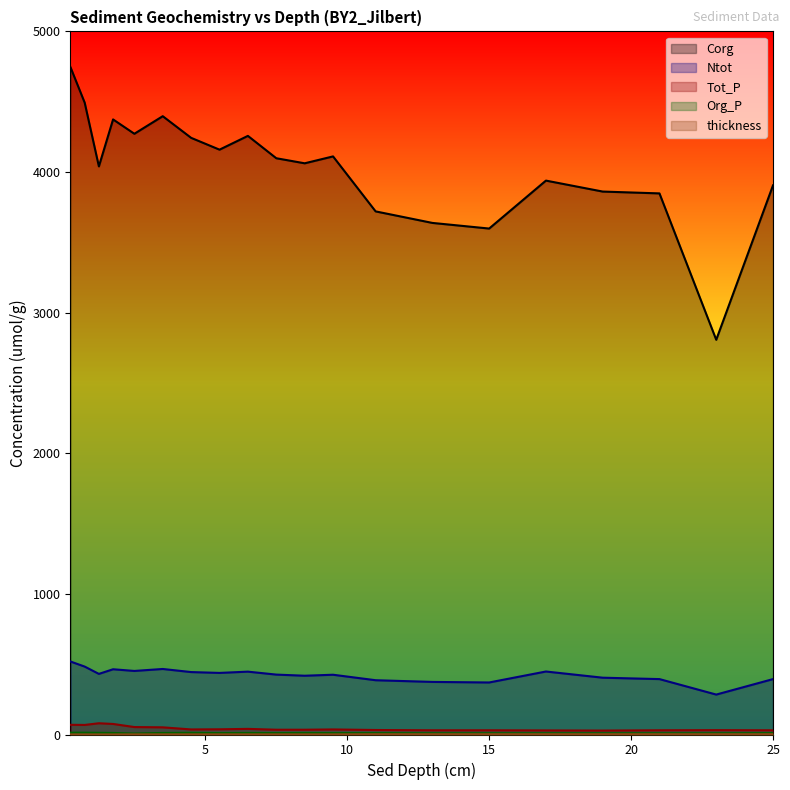

What is the label of the 19th point from the left?

23